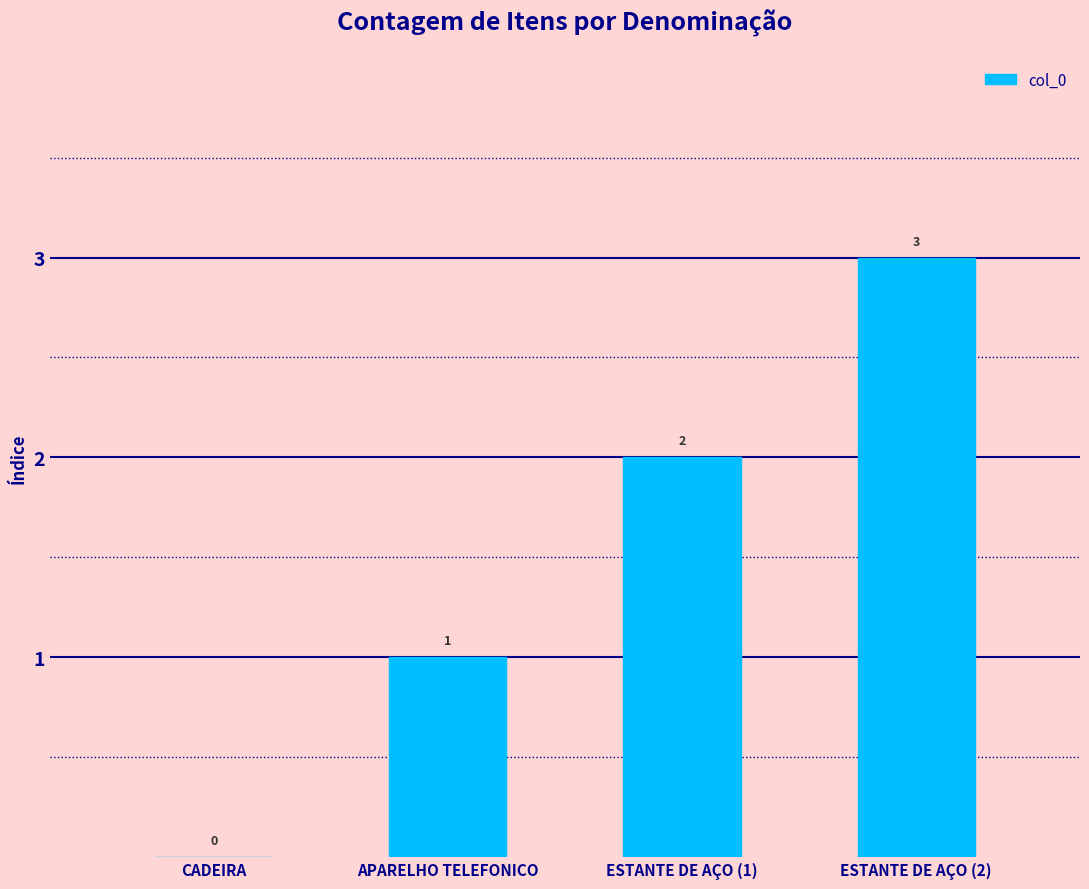

What is the change in value from APARELHO TELEFONICO to ESTANTE DE AÇO (1)?

+1